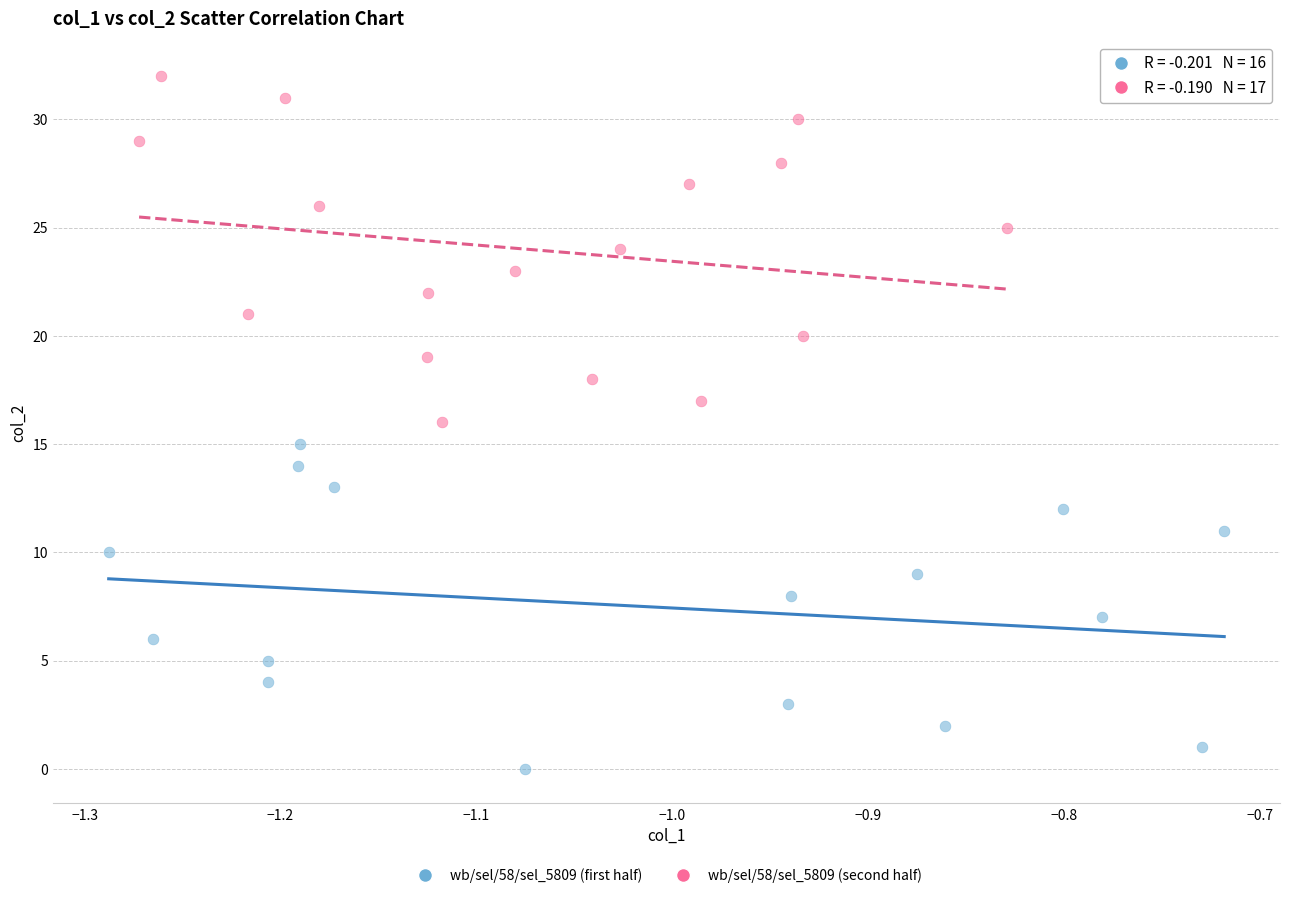

Which series reaches the minimum Y coordinate?

wb/sel/58/sel_5809 (first half)